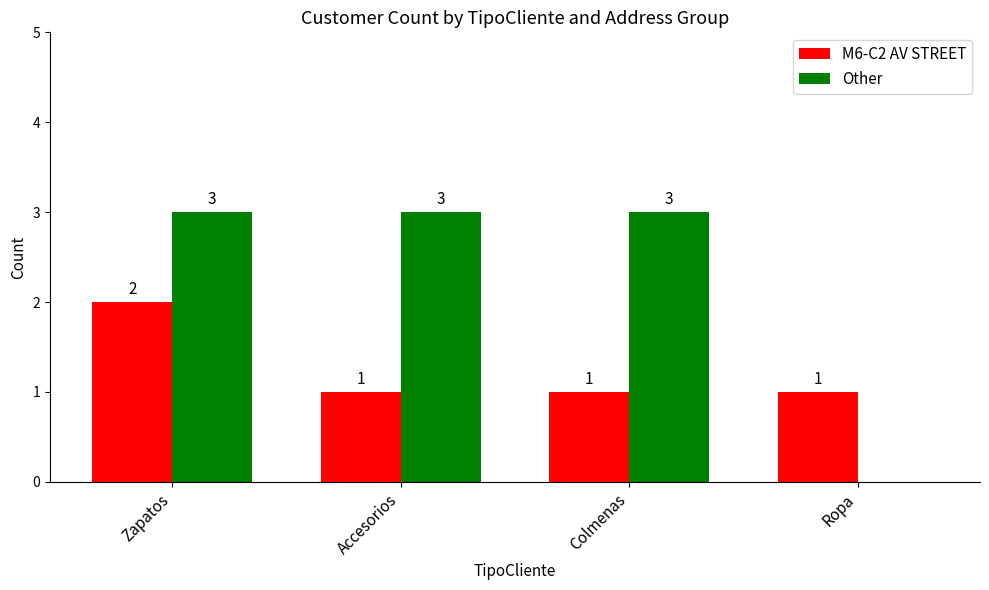

At which category is the sum across all series the highest?

Zapatos